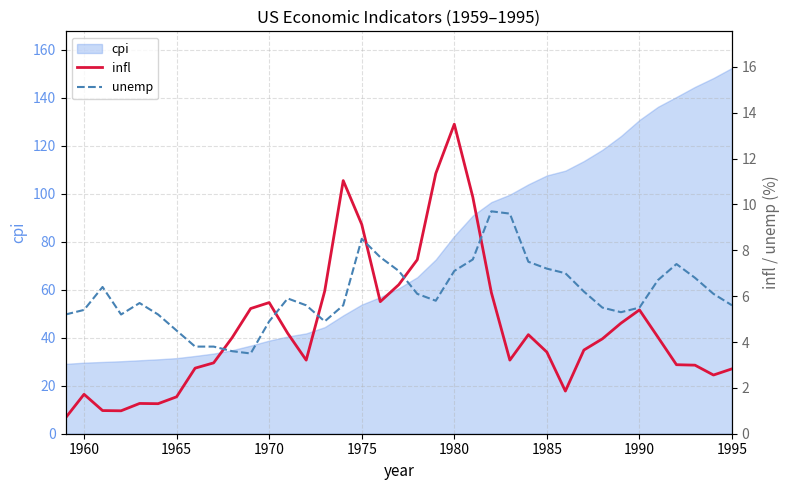

At which label does cpi reach its peak?

1995